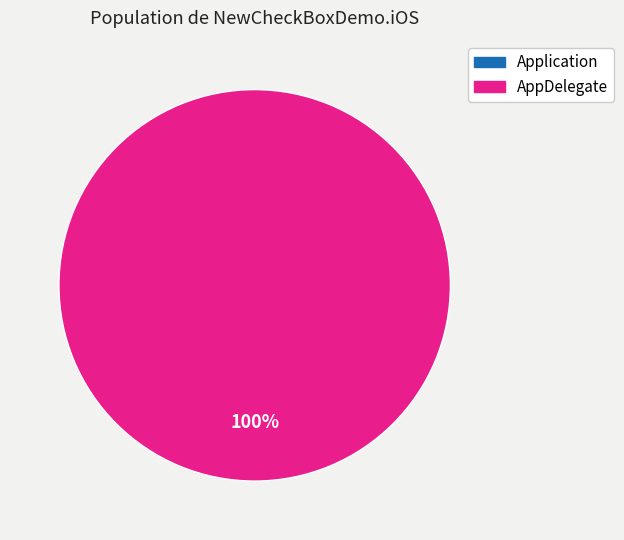

Combined, do AppDelegate and Application account for over 50%?

Yes